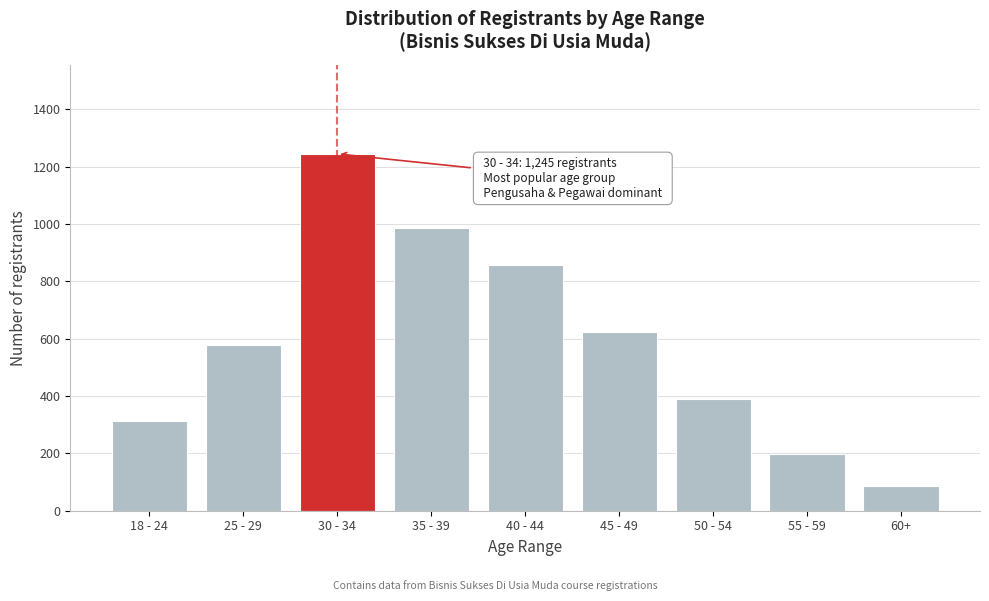

Reading right to left, extract all data points from this chart.

60+=87	55 - 59=198	50 - 54=389	45 - 49=623	40 - 44=856	35 - 39=987	30 - 34=1245	25 - 29=578	18 - 24=312